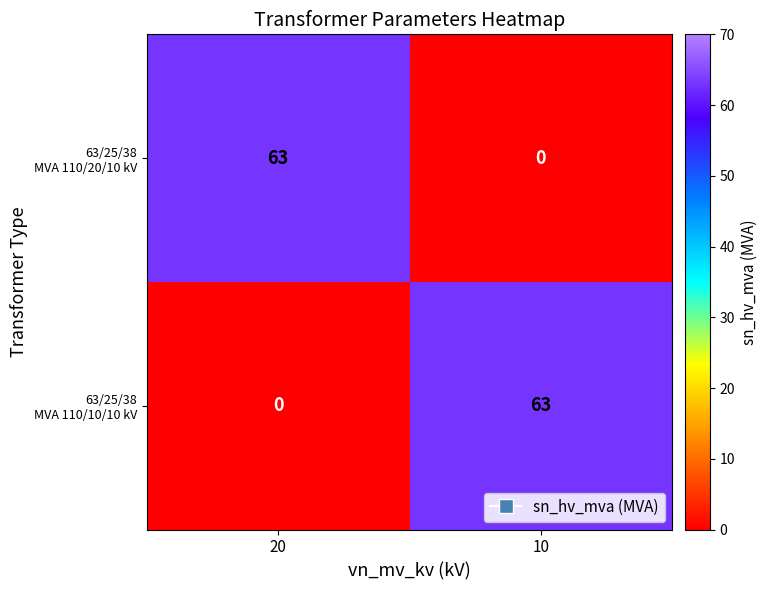

What is the spread (max minus min) of values at 20?

63